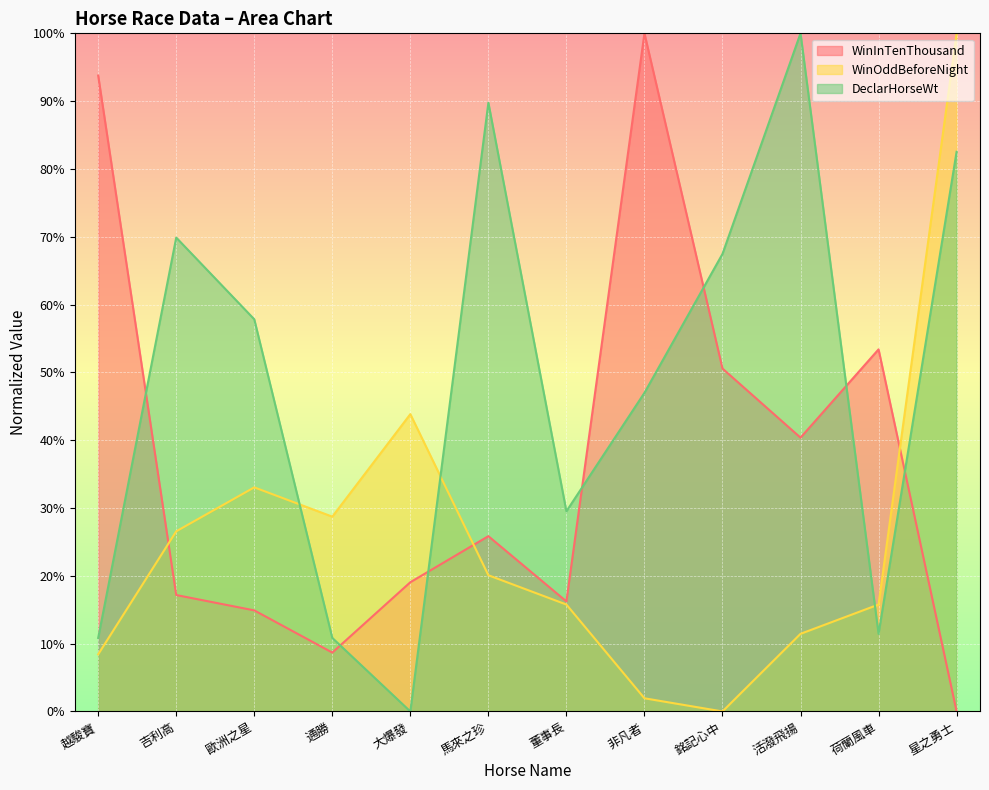

The value of WinOddBeforeNight at 大爆發 is 43.8. True or false?

True